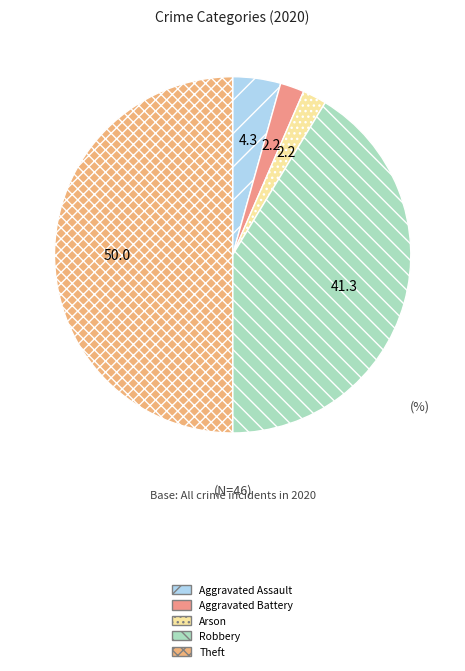

What percentage is the Arson slice, to the nearest percent?

2%